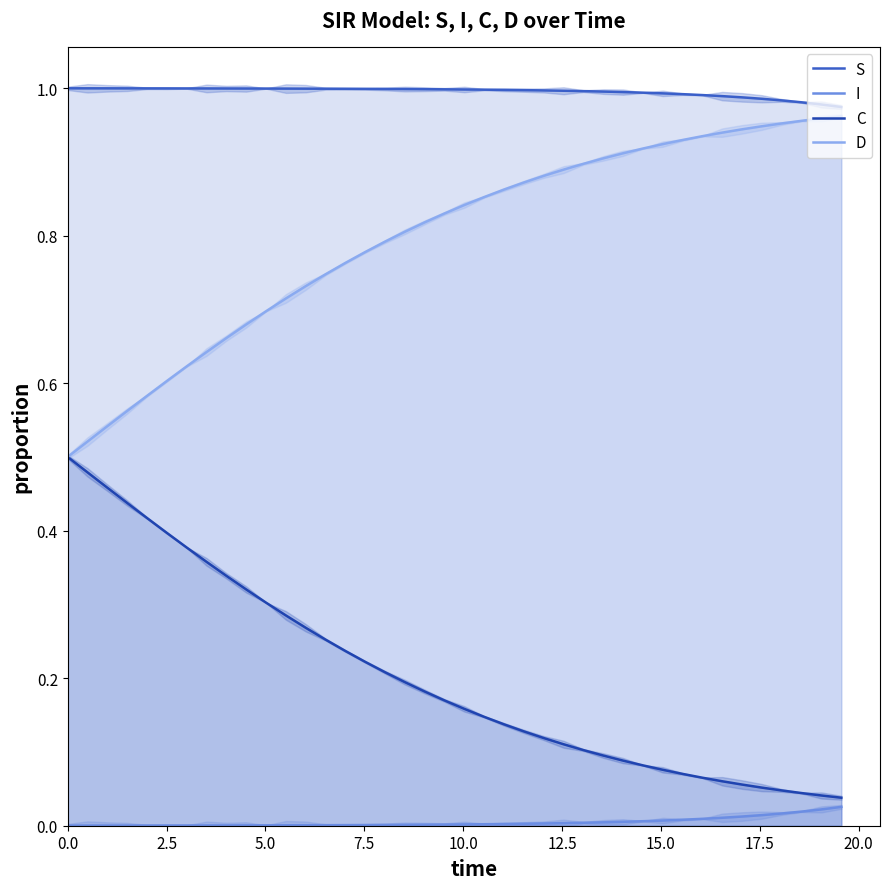

Reading left to right, what are all the values shown in this chart?

S: 1.0	1.0	1.0	1.0	1.0	1.0	1.0	1.0	1.0	1.0	1.0	1.0	1.0	1.0	1.0	1.0	1.0	1.0	1.0	1.0	1.0	1.0	1.0	1.0	1.0	1.0	1.0	1.0	1.0	1.0	1.0	1.0	1.0	1.0	1.0	1.0	1.0	1.0	1.0	1.0
I: 0.0	0.0	0.0	0.0	0.0	0.0	0.0	0.0	0.0	0.0	0.0	0.0	0.0	0.0	0.0	0.0	0.0	0.0	0.0	0.0	0.0	0.0	0.0	0.0	0.0	0.0	0.0	0.0	0.0	0.0	0.0	0.0	0.0	0.0	0.0	0.0	0.0	0.0	0.0	0.0
C: 0.5	0.5	0.5	0.4	0.4	0.4	0.4	0.4	0.3	0.3	0.3	0.3	0.3	0.3	0.2	0.2	0.2	0.2	0.2	0.2	0.2	0.1	0.1	0.1	0.1	0.1	0.1	0.1	0.1	0.1	0.1	0.1	0.1	0.1	0.1	0.1	0.0	0.0	0.0	0.0
D: 0.5	0.5	0.5	0.6	0.6	0.6	0.6	0.6	0.7	0.7	0.7	0.7	0.7	0.7	0.8	0.8	0.8	0.8	0.8	0.8	0.8	0.9	0.9	0.9	0.9	0.9	0.9	0.9	0.9	0.9	0.9	0.9	0.9	0.9	0.9	0.9	1.0	1.0	1.0	1.0